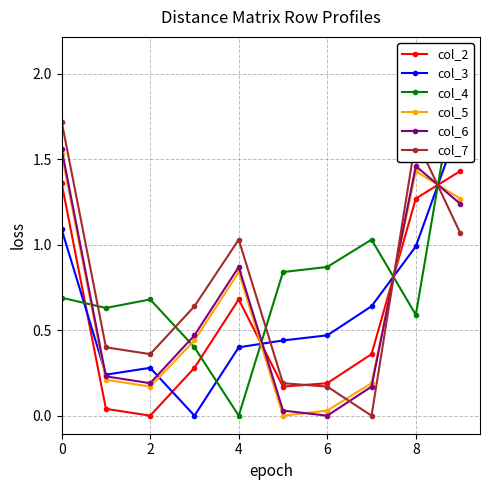

Which label corresponds to the largest value in the chart?

9